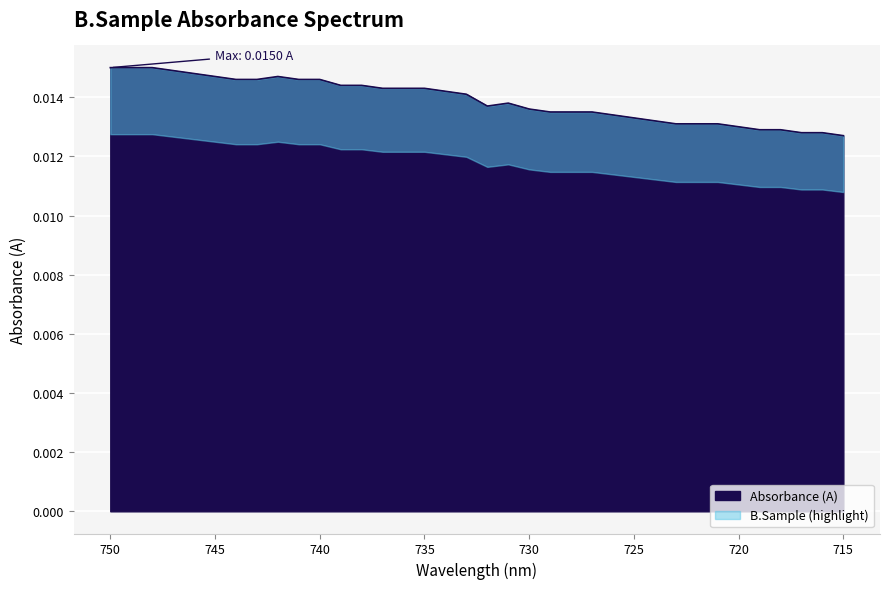

Rank the categories by value from lowest to highest.

715, 717, 716, 719, 718, 720, 723, 722, 721, 724, 725, 726, 729, 728, 727, 730, 732, 731, 733, 734, 737, 736, 735, 739, 738, 744, 743, 741, 740, 745, 742, 746, 747, 750, 749, 748